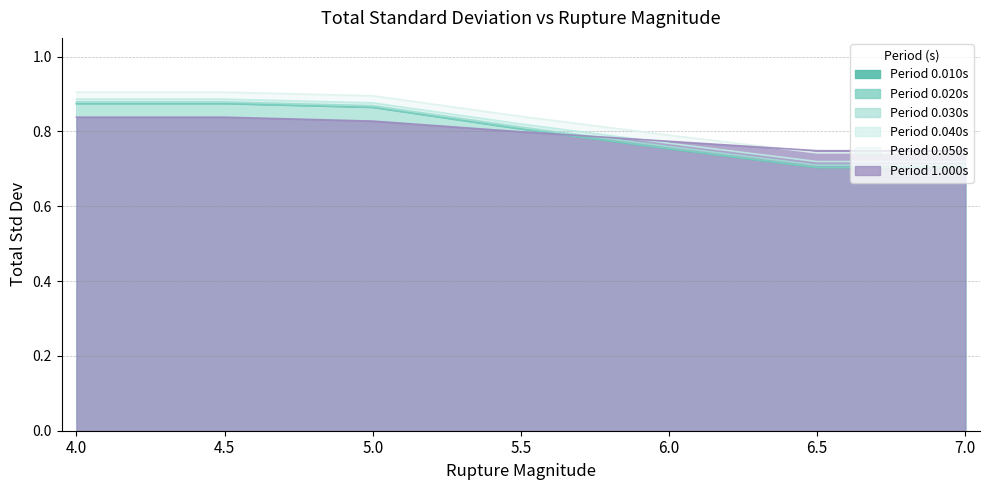

True or false: 0.040 and 0.030 intersect in this chart.

False